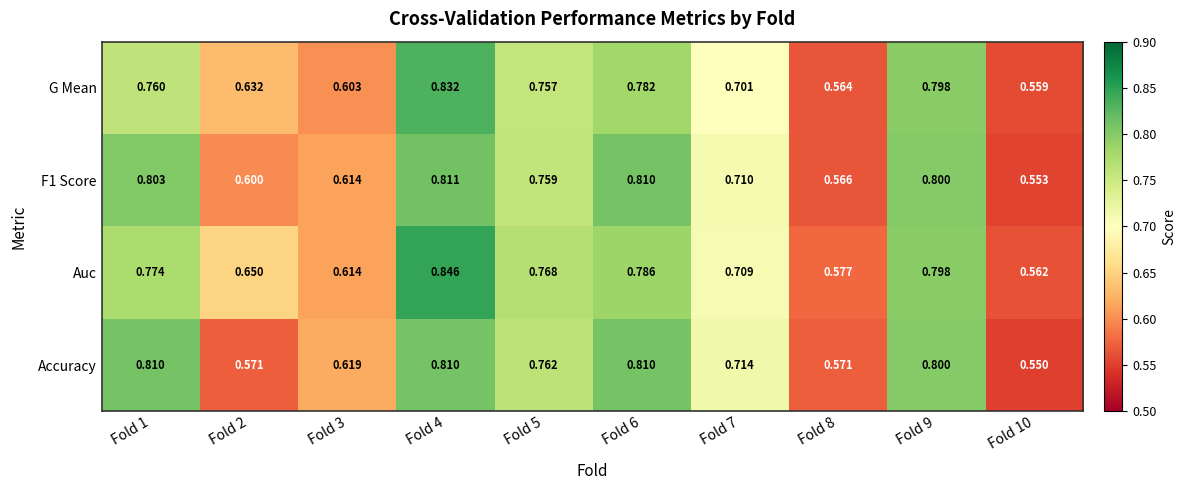

Which series has the largest total across all categories?

Auc